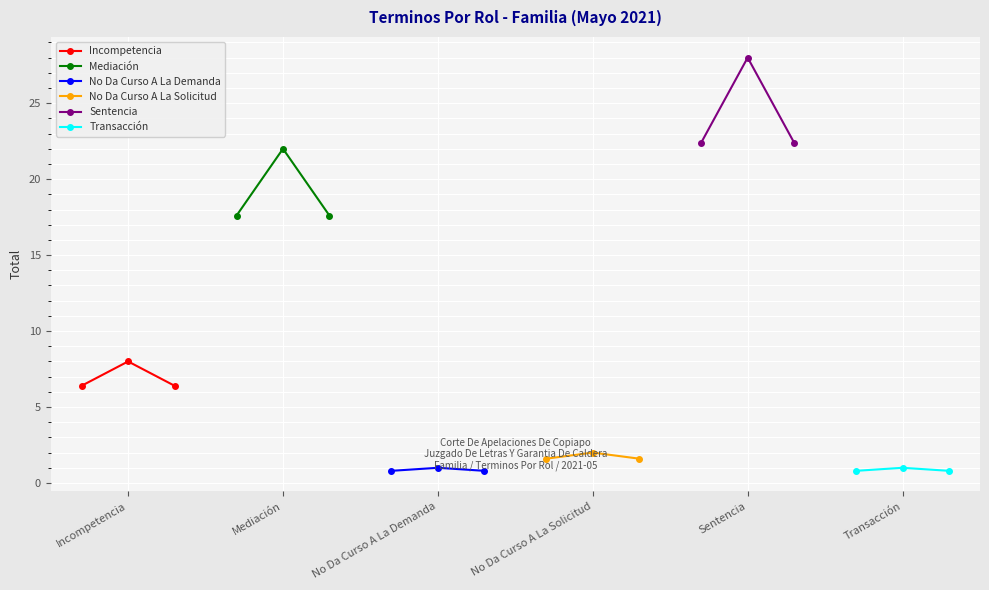

What is the difference between the No Da Curso A La Solicitud values at Mediación and No Da Curso A La Demanda?

0.4